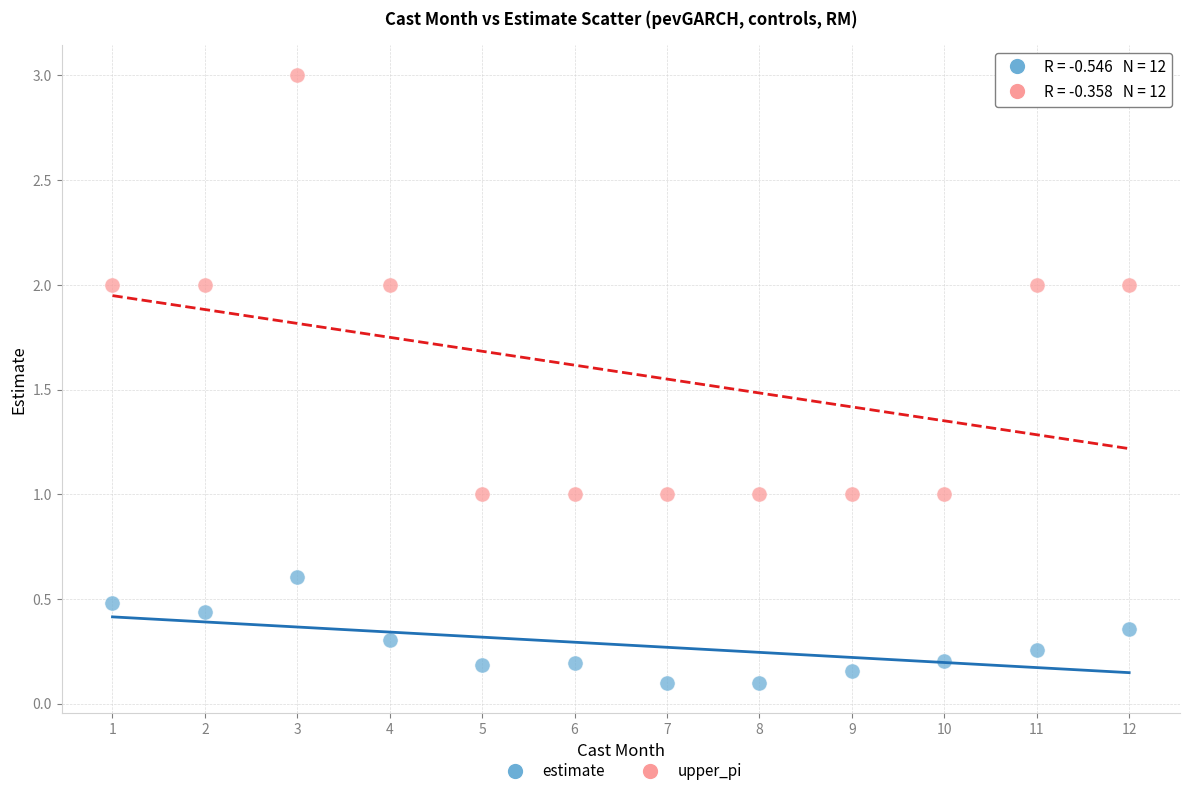

Which series contains the highest Y value?

upper_pi